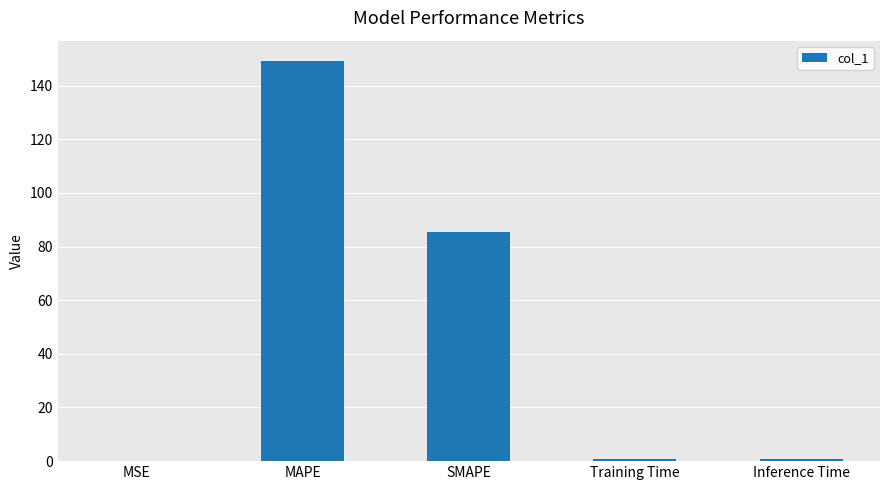

What is the greatest value displayed?

149.3